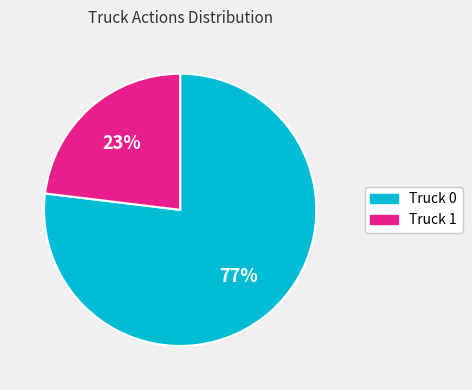

Which slice is the largest?

Truck 0